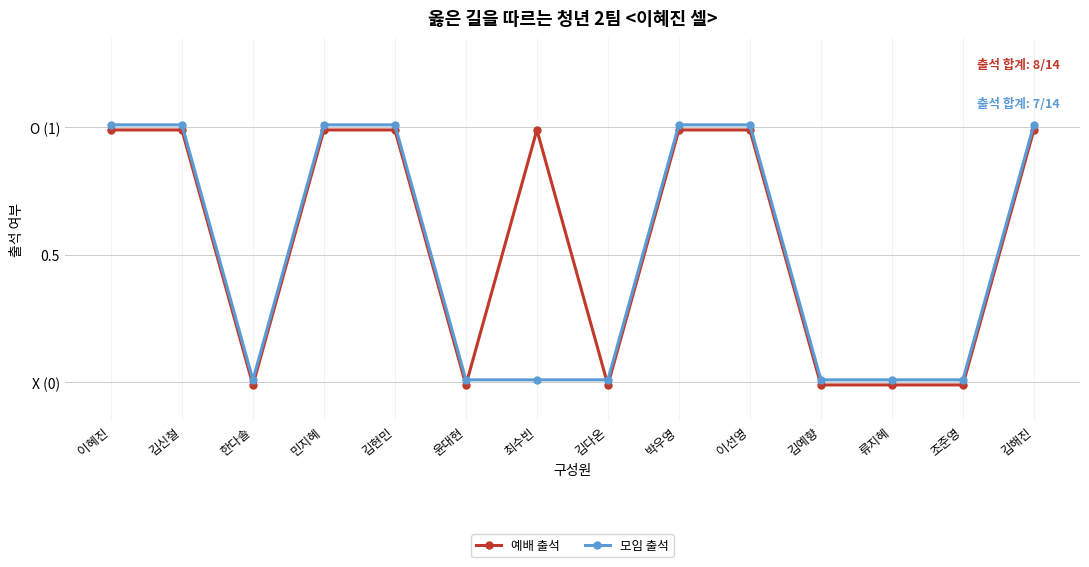

What is the maximum value for 예배 출석?

1.0